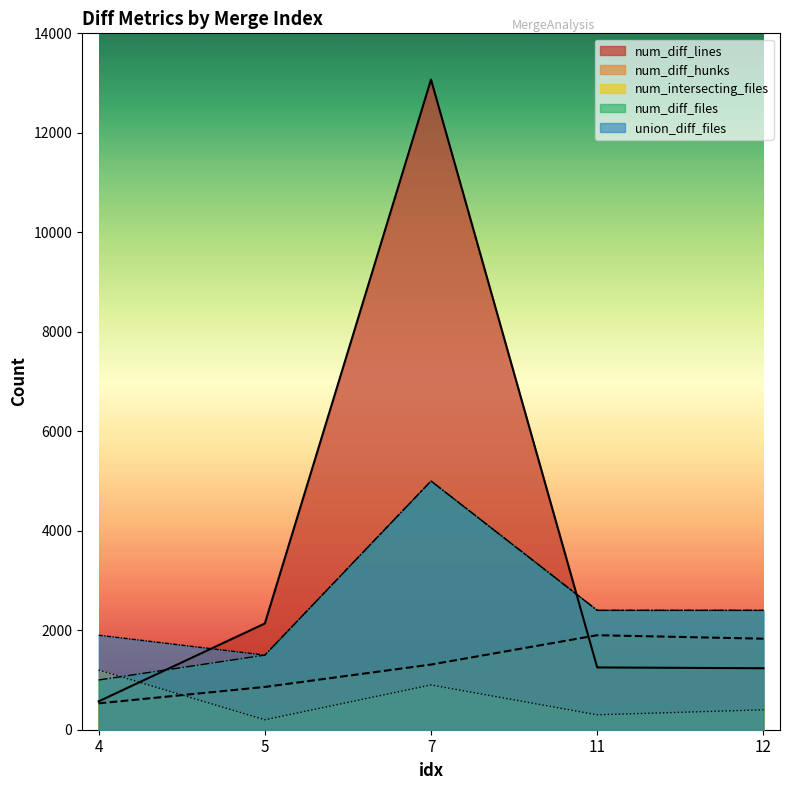

At how many categories does at least one series exceed 7632?

1